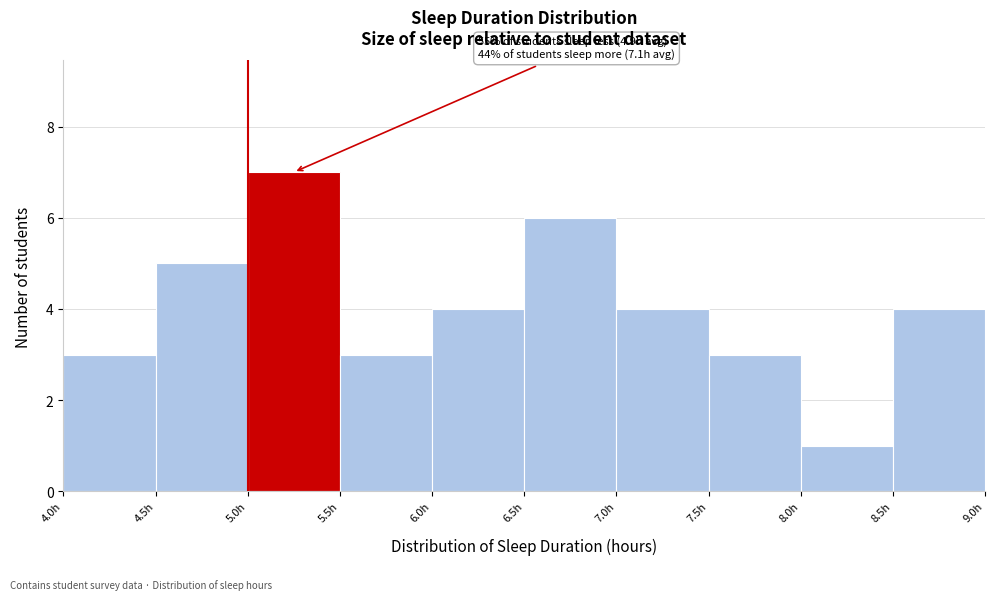

Over which range of the x-axis is the bar tallest?

5.0 to 5.5